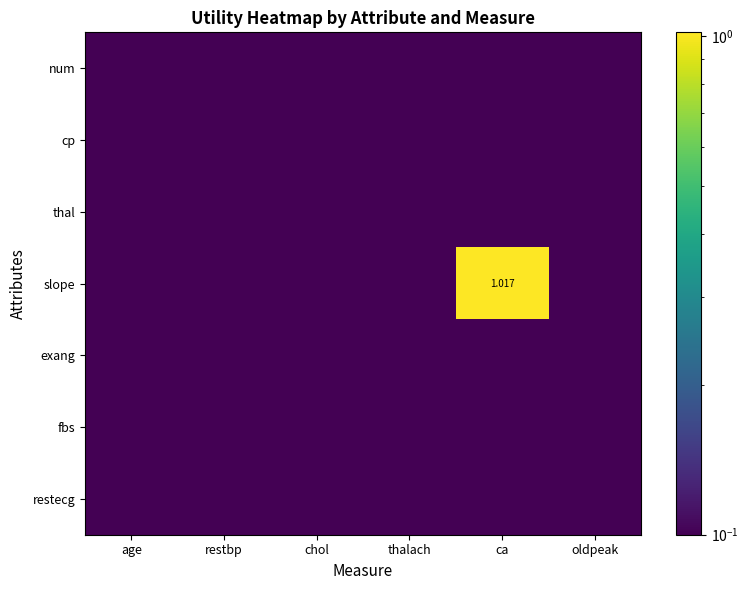

How many data points does each series have?

6